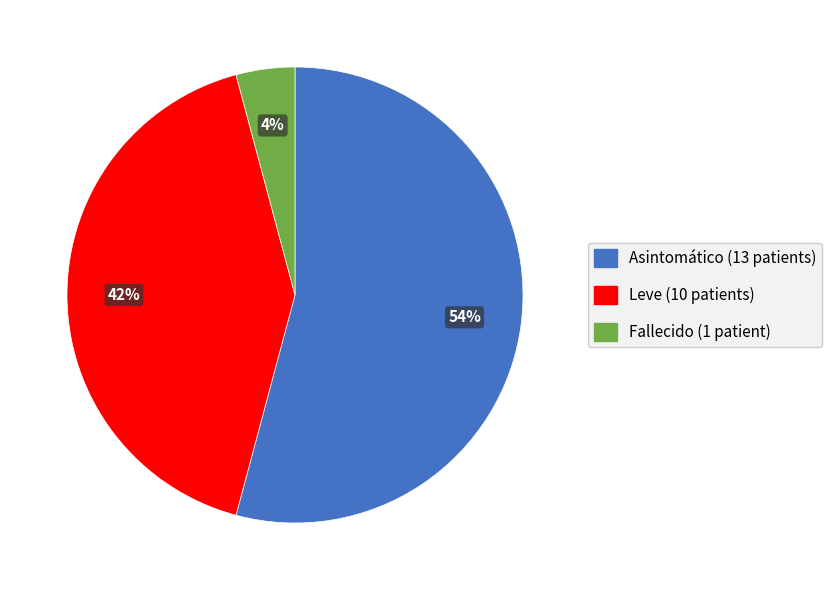

Rank the categories by value from lowest to highest.

Fallecido, Leve, Asintomático